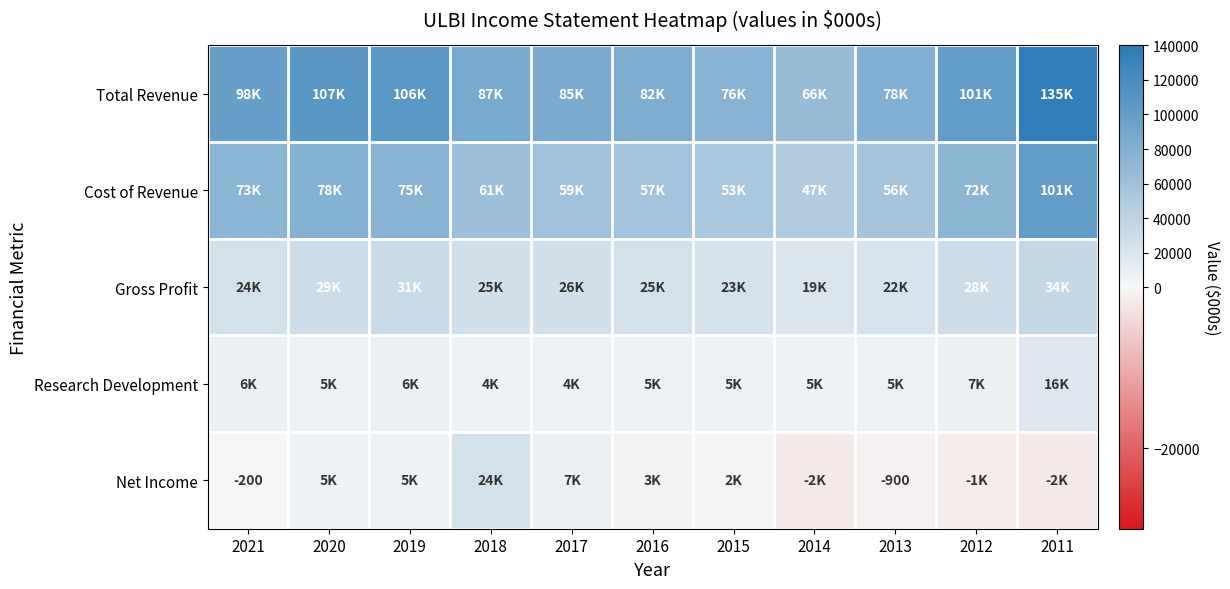

At 2015, list the series in order from smallest to largest.

Net Income, Research Development, Gross Profit, Cost of Revenue, Total Revenue